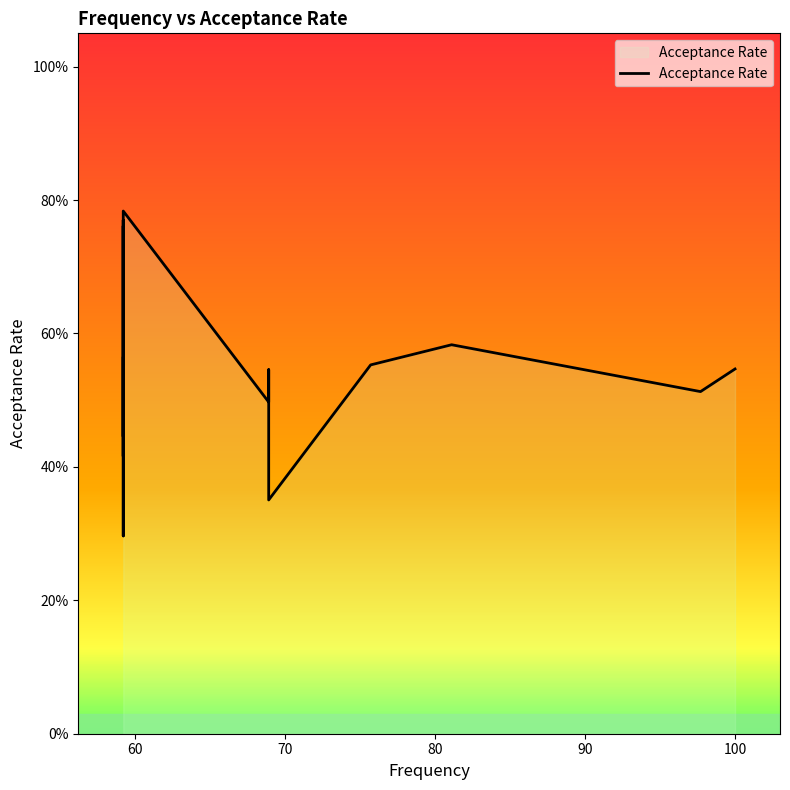

What is the average value?

0.5